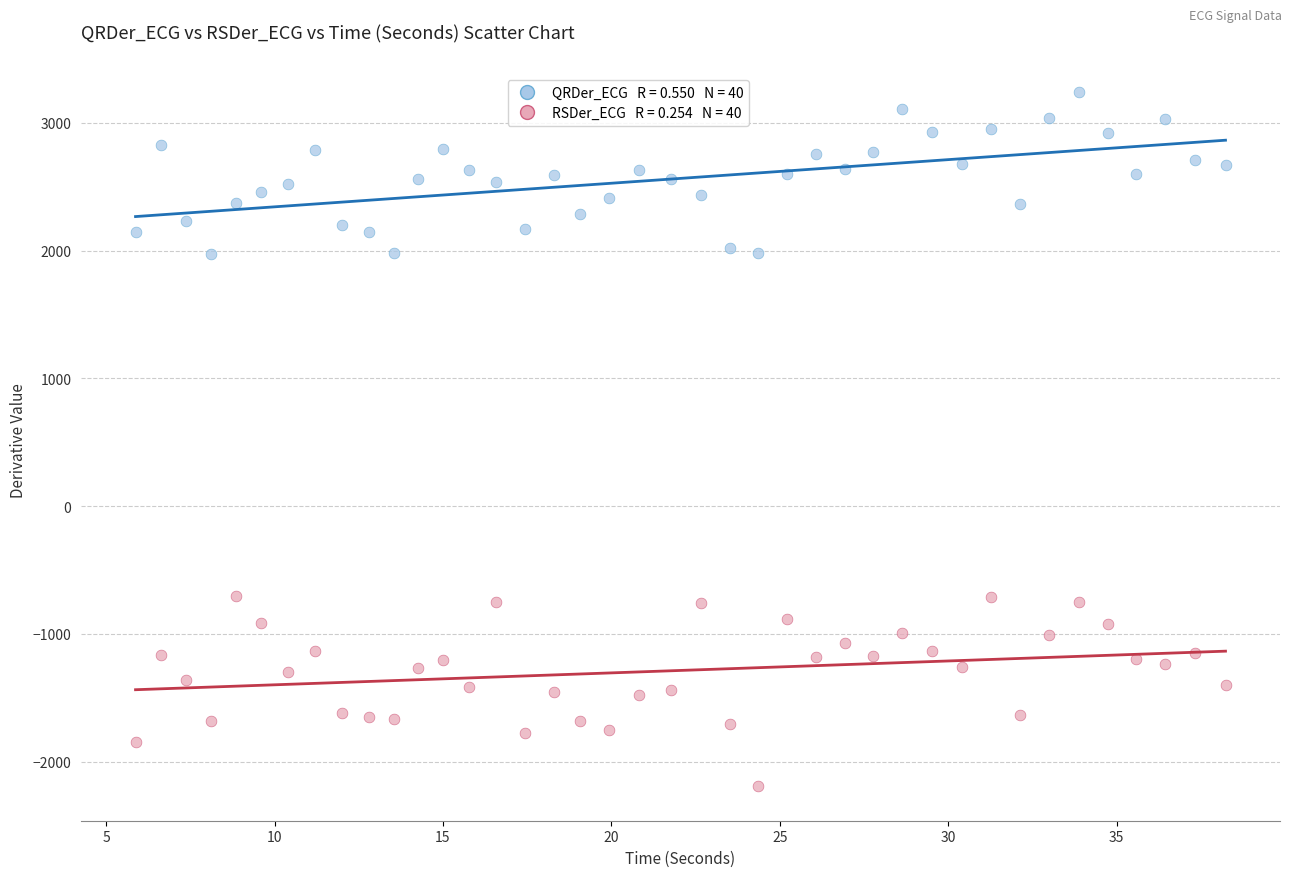

Across all data points, what is the range of Y values (max minus min)?

5429.9